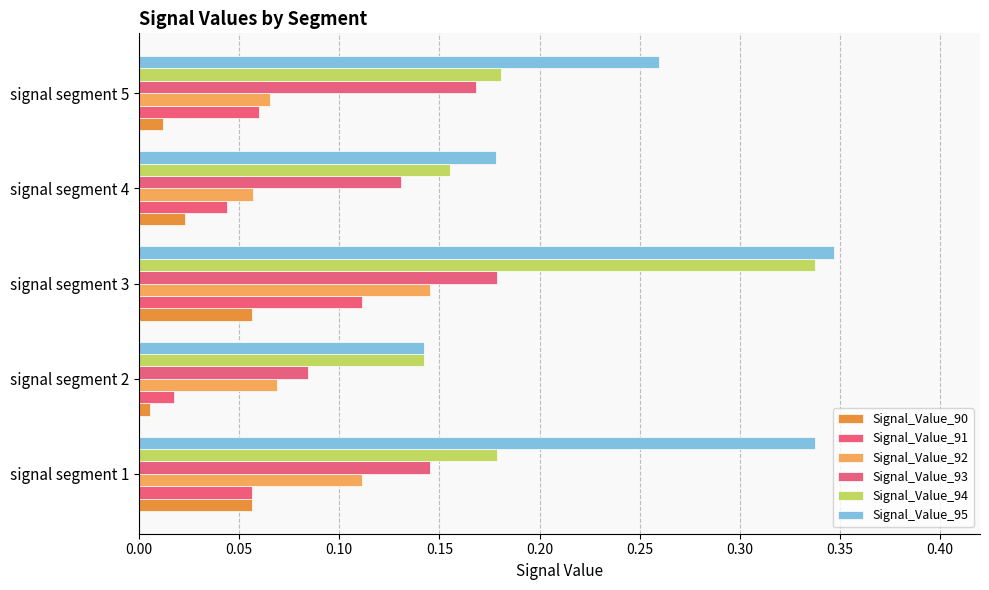

Count the number of data series in this chart.

6